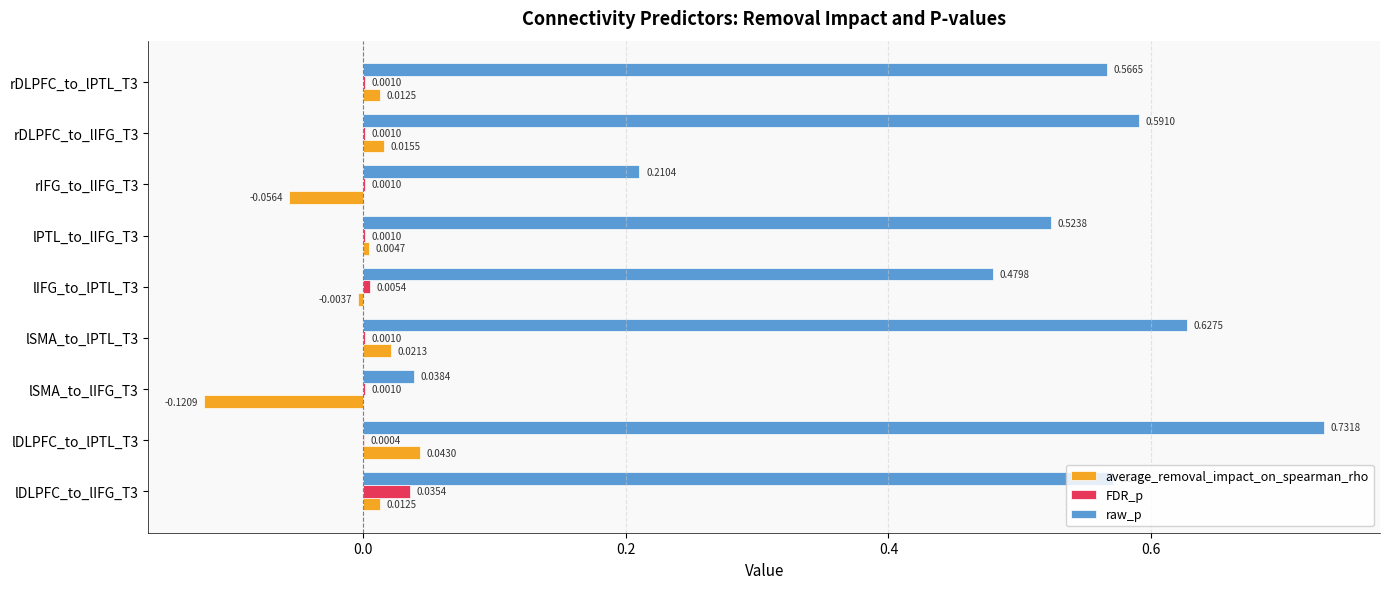

At which category is the sum across all series the highest?

lDLPFC_to_lPTL_T3